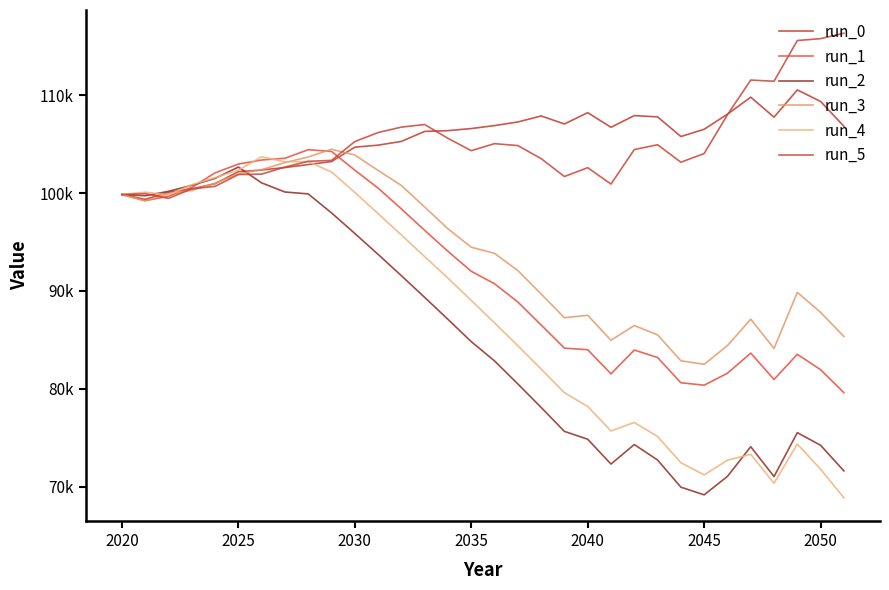

What is the maximum value shown in the chart?

116323.7